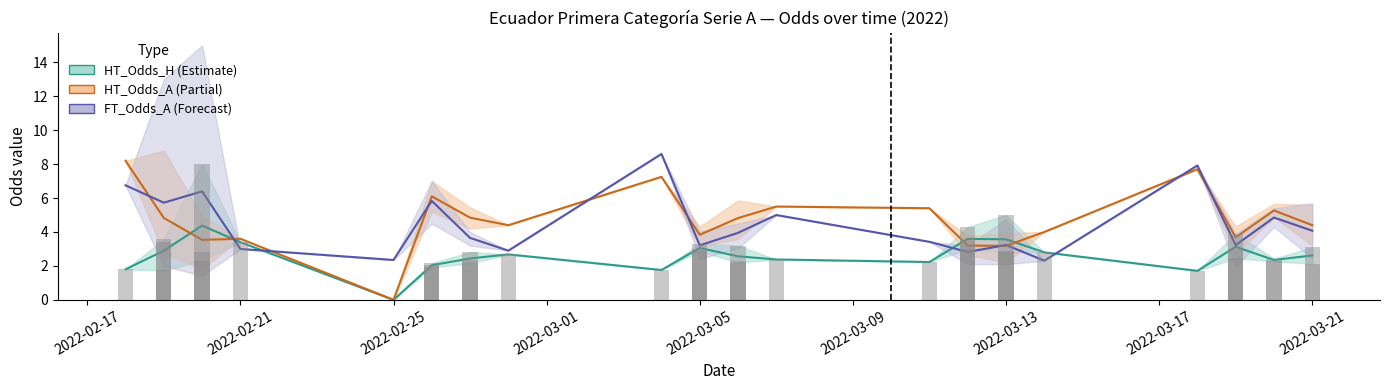

What is the greatest value displayed?

15.0